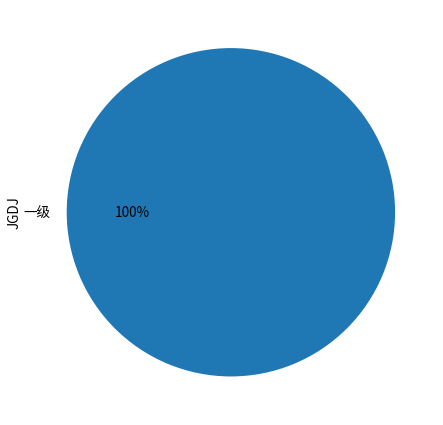

True or false: 一级 accounts for 100% of the total.

True